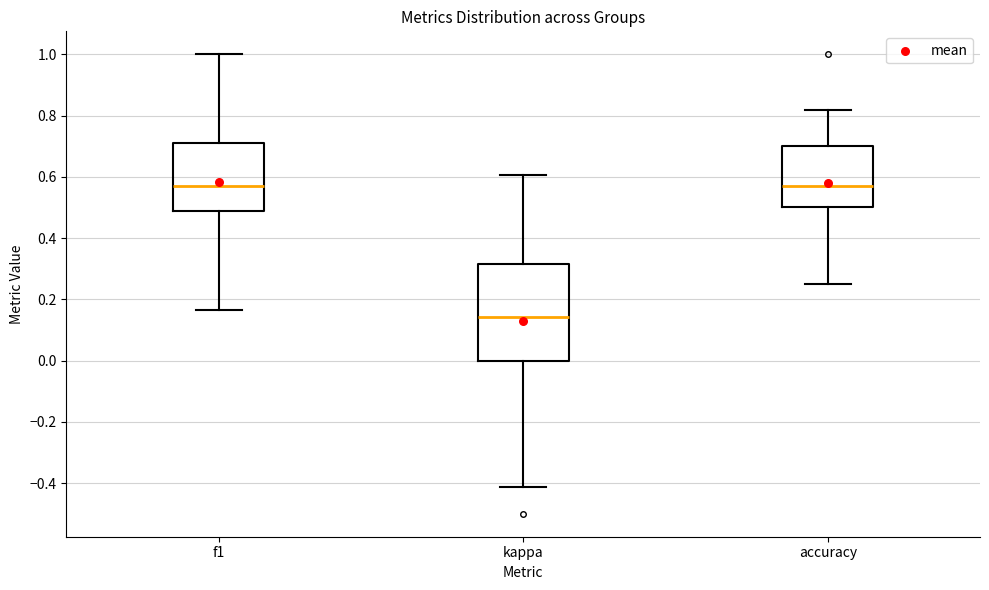

Reading left to right, transcribe this box plot: for each box, give where its median line is, the range the box spans, and where its two whiskers end, as read against the y-axis. The values are not printed on the chart, so give them approximately, as read against the axis.

f1: median 0.58, box 0.48 to 0.70, whiskers 0.16 to 1.00
kappa: median 0.14, box 0.00 to 0.32, whiskers -0.42 to 0.60
accuracy: median 0.58, box 0.50 to 0.70, whiskers 0.26 to 0.82